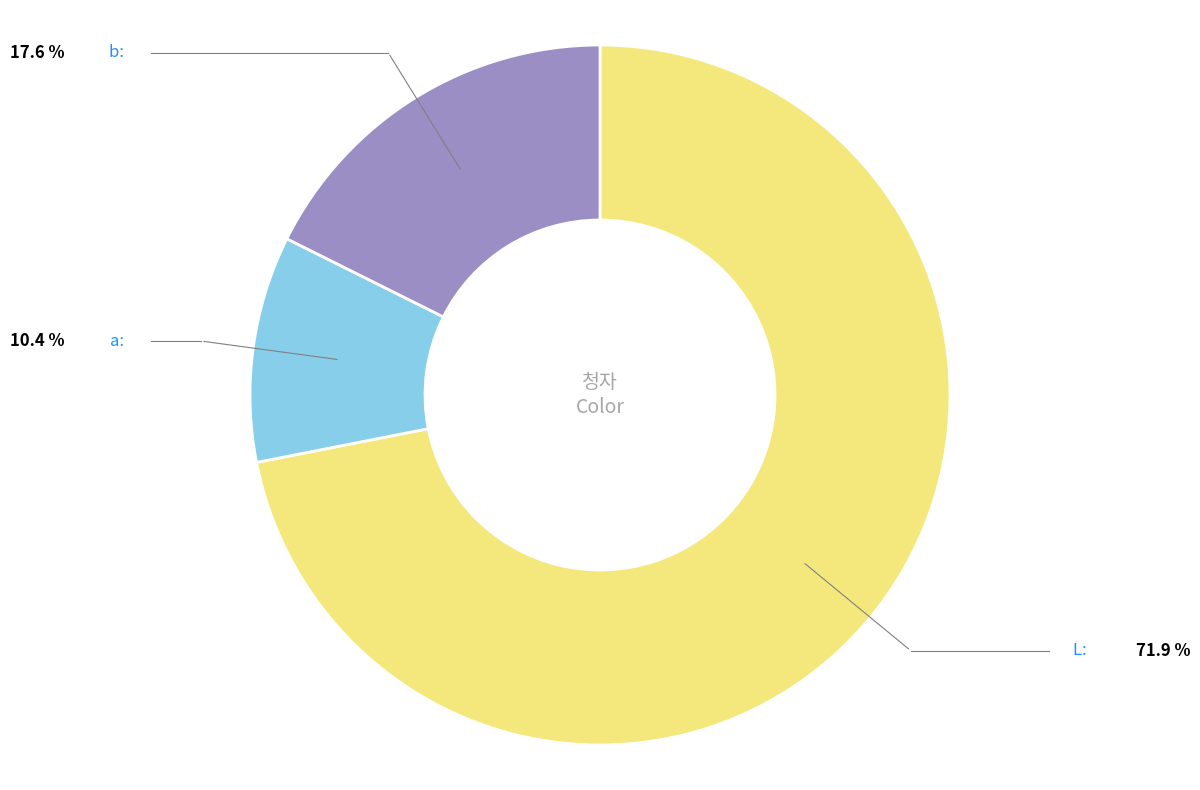

Does any single category account for the majority?

Yes